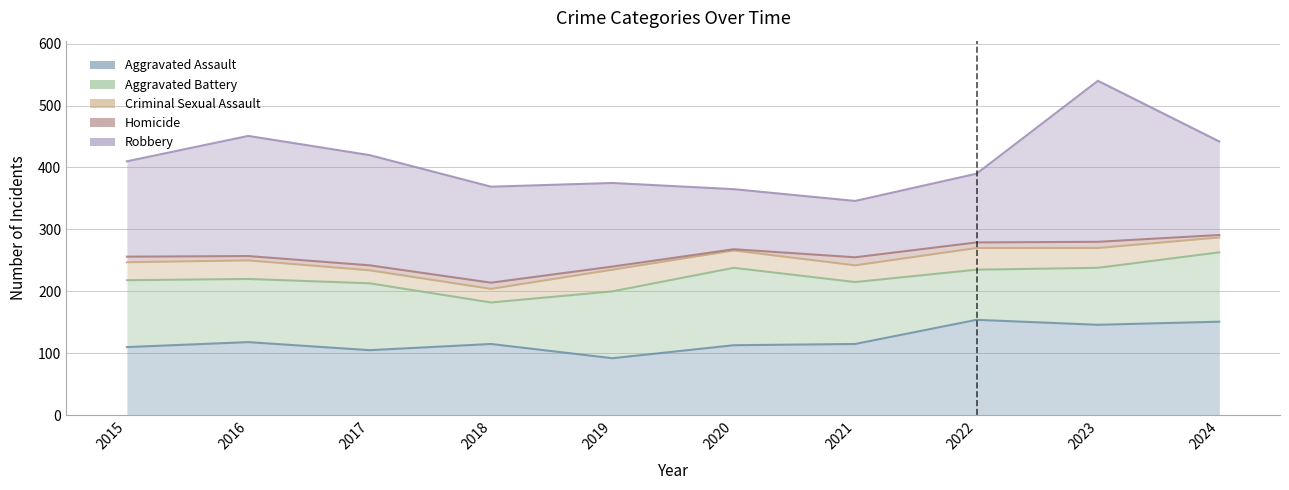

Reading right to left, transcribe all the data shown in this chart.

Aggravated Assault: 151	146	154	115	113	92	115	105	118	110
Aggravated Battery: 263	238	235	215	238	200	182	213	220	218
Criminal Sexual Assault: 287	270	270	242	266	235	204	234	250	247
Homicide: 291	280	279	255	268	240	214	242	257	256
Robbery: 442	540	390	346	365	375	369	420	451	410